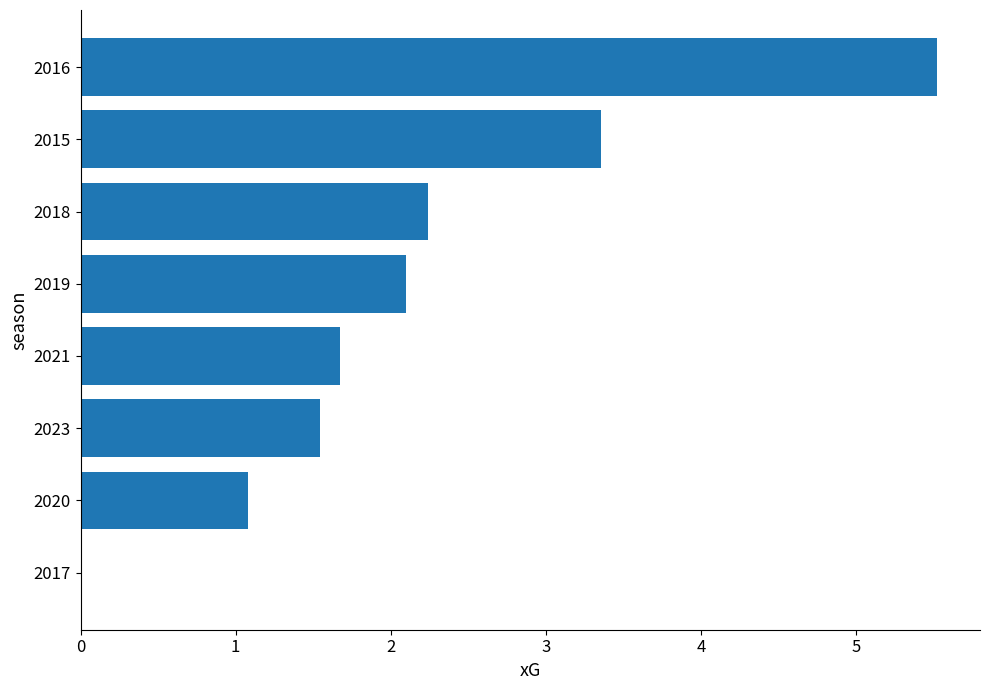

Reading top to bottom, extract all data points from this chart.

2016=5.5	2015=3.4	2018=2.2	2019=2.1	2021=1.7	2023=1.5	2020=1.1	2017=0.0